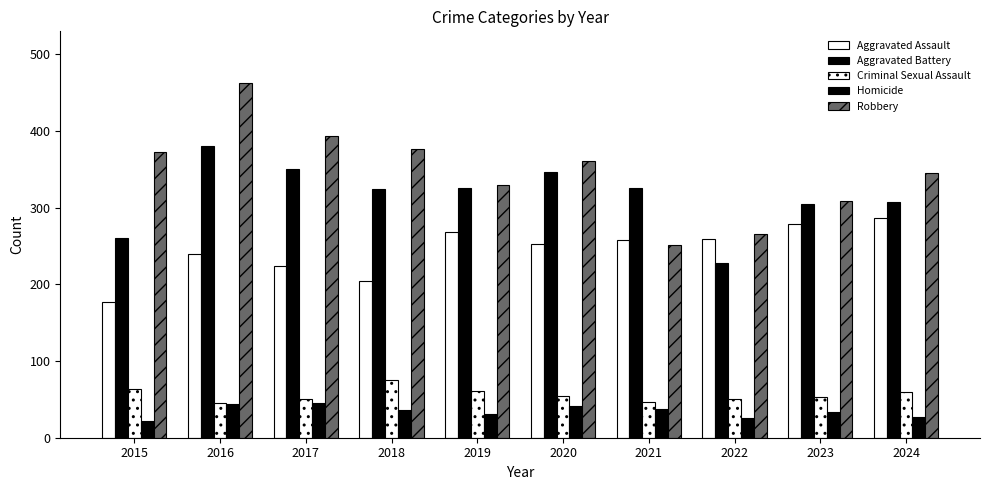

What is the value of the Aggravated Battery bar at the 9th from the left?

305